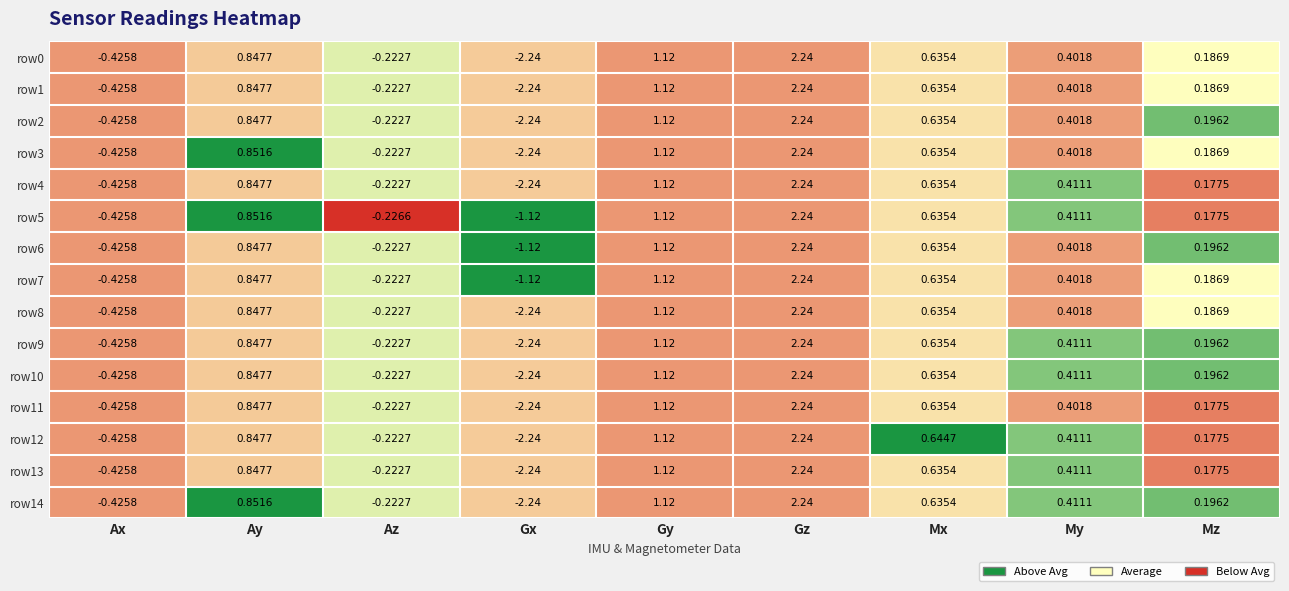

At which label does row8 first exceed 0?

Ay